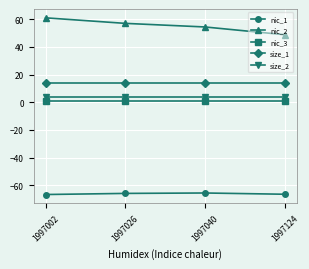

At how many categories does at least one series exceed 10?

4